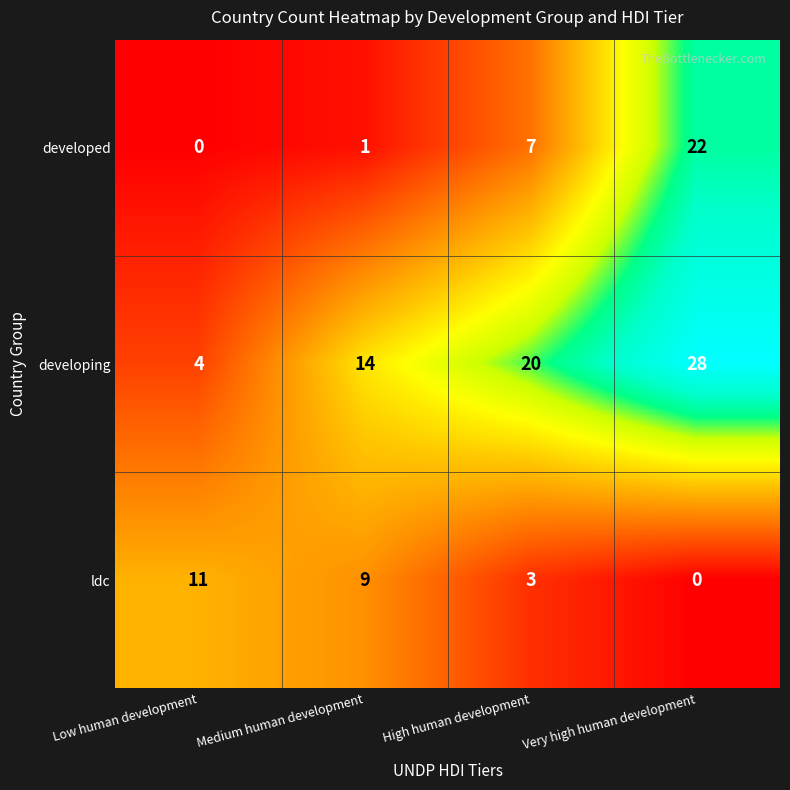

Reading left to right, what are all the values shown in this chart?

developed: 0	1	7	22
developing: 4	14	20	28
ldc: 11	9	3	0